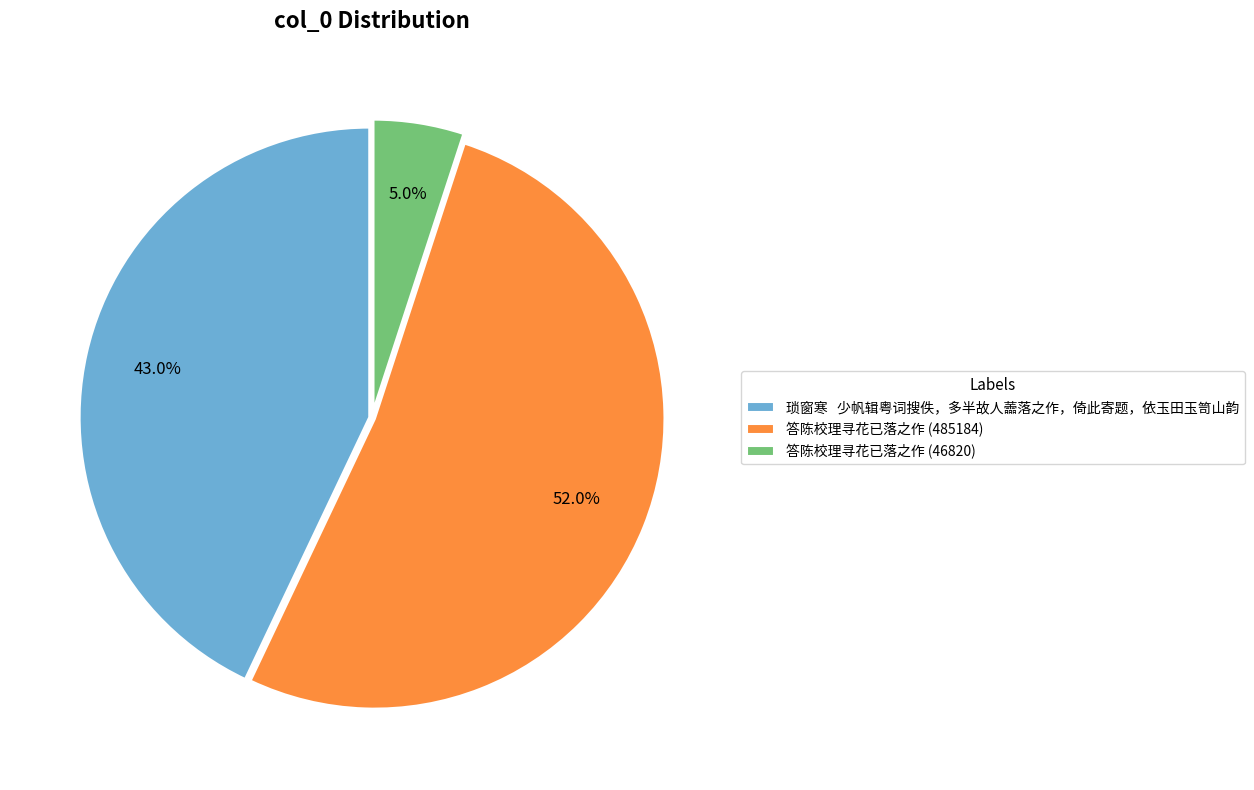

What portion of the pie excludes 答陈校理寻花已落之作 (46820)?

95.0%